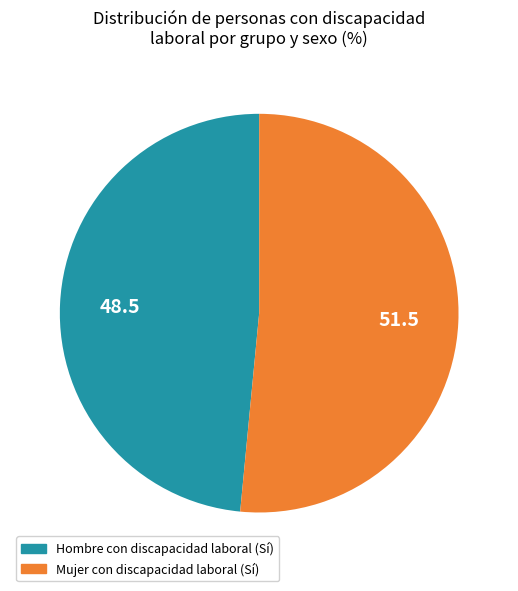

Does any single category account for the majority?

Yes